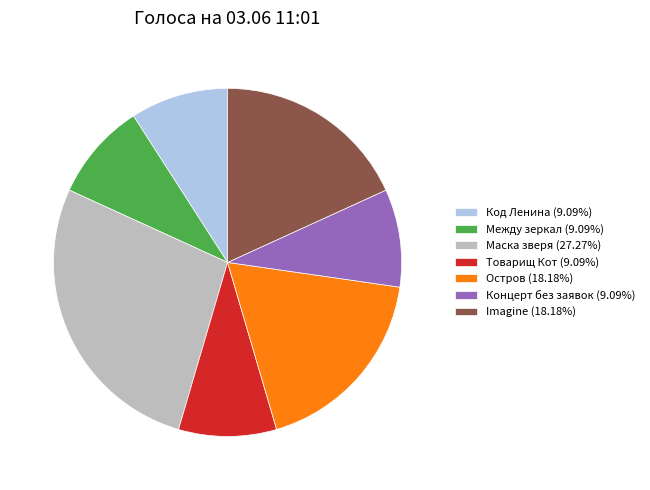

Is Между зеркал (9.09%) the majority of the pie?

No